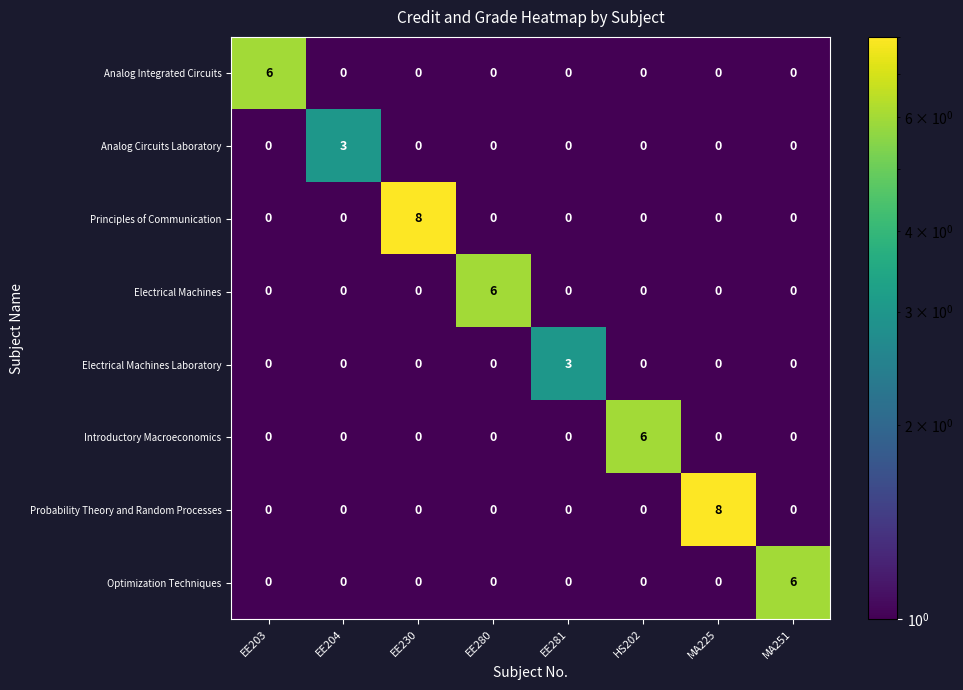

The value of Probability Theory and Random Processes at EE280 is -4. True or false?

False